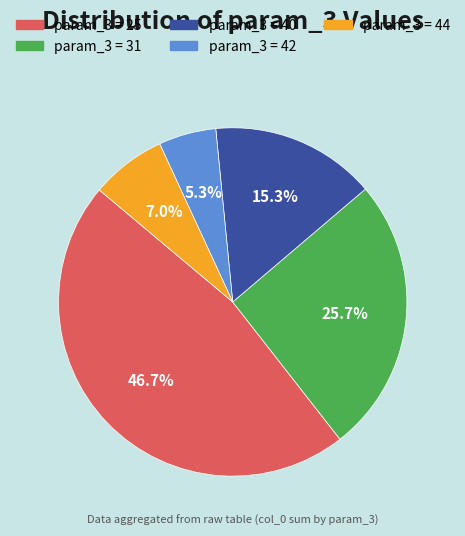

Is there a majority slice in this chart?

No